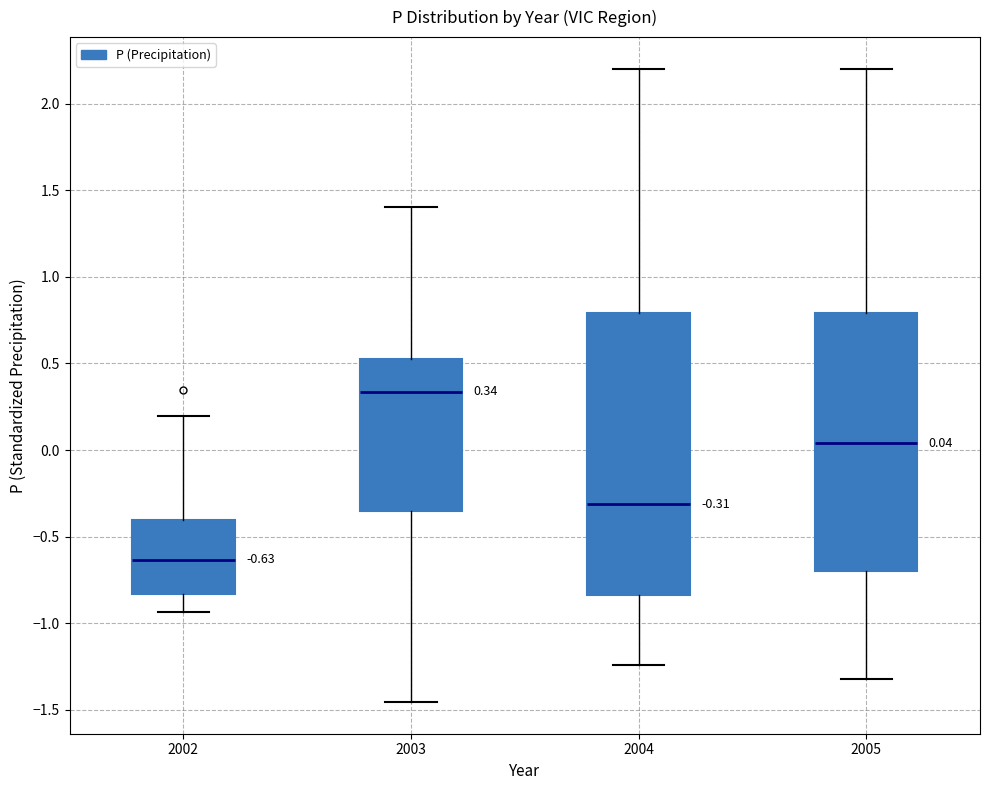

Comparing the boxes themselves (not the whiskers), which one is the tallest?

2004